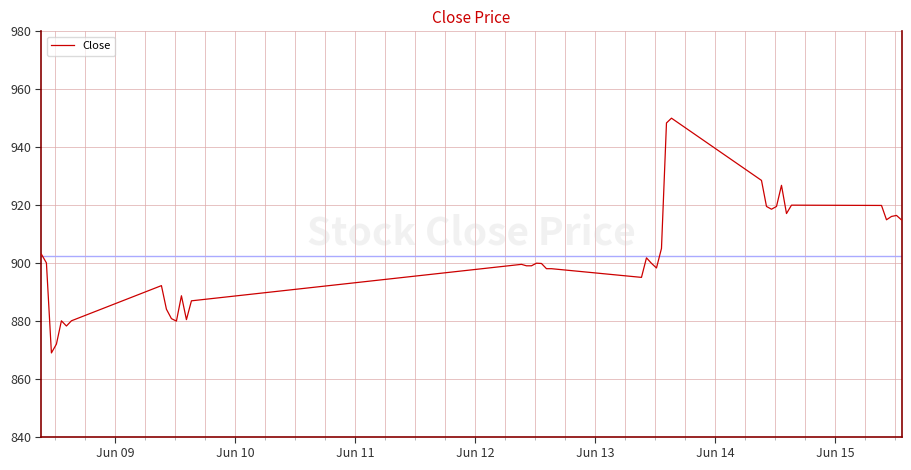

What is the greatest value displayed?

950.0